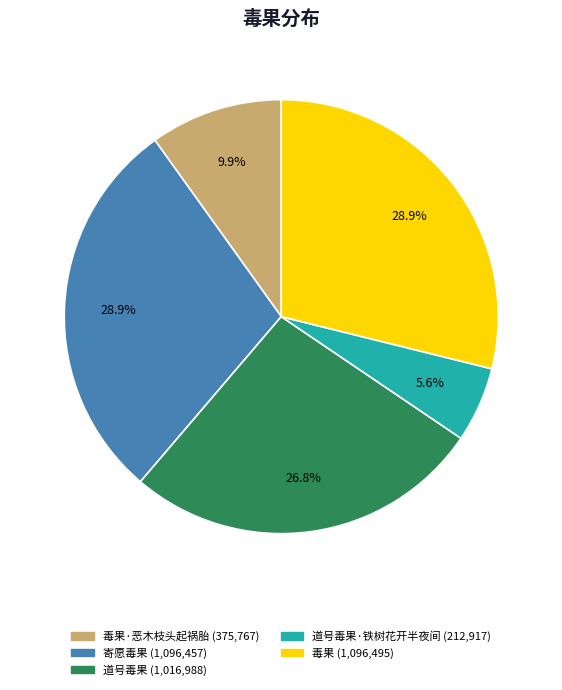

Is there any slice that represents more than half of the pie?

No